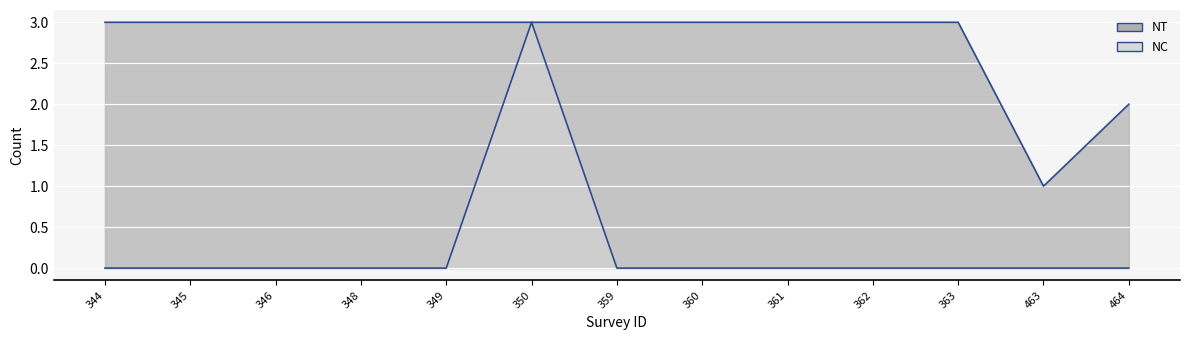

How many data points in NC are above 0?

1